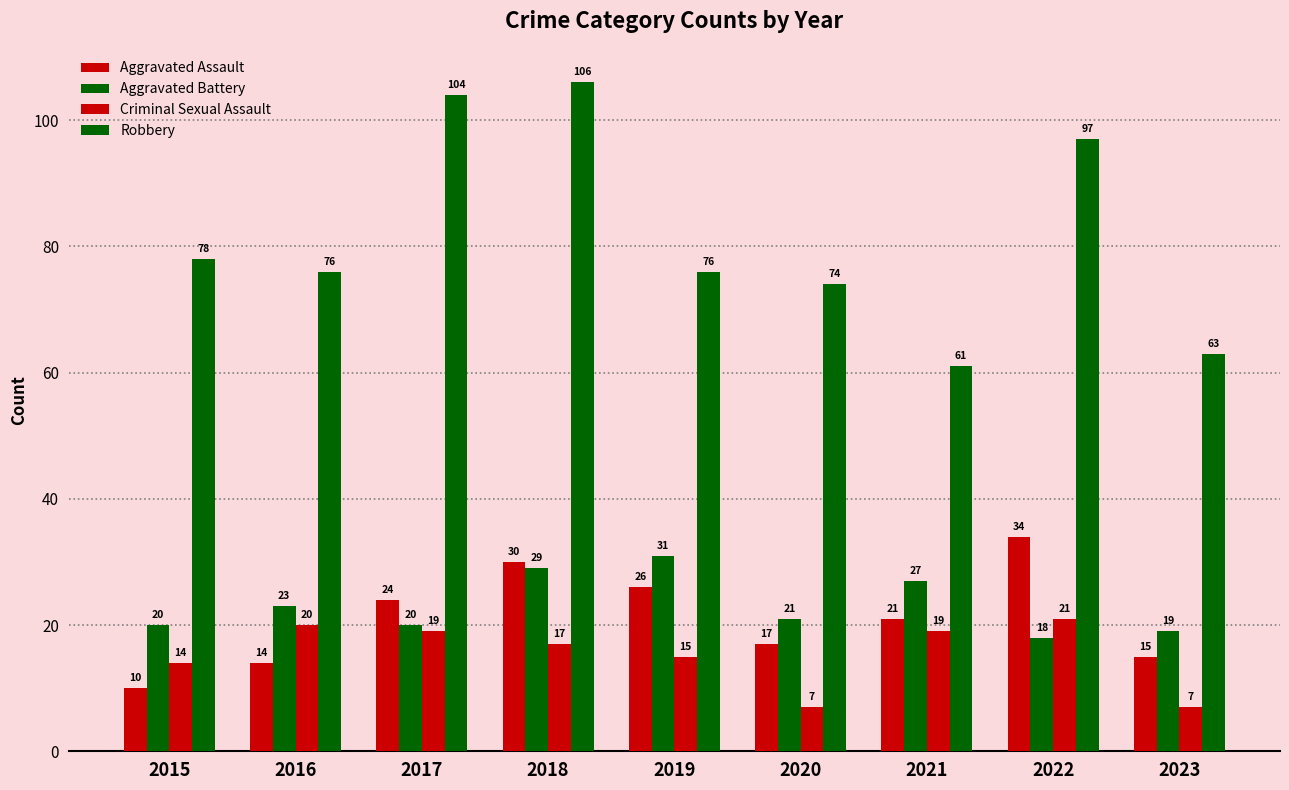

Which category has the highest value in the Aggravated Battery series?

2019